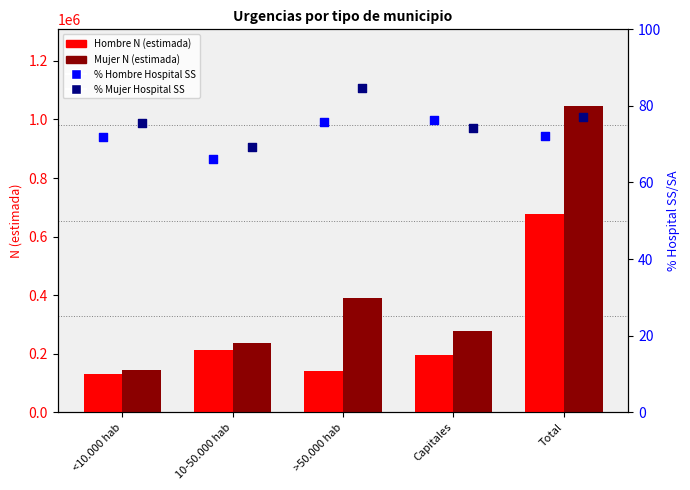

At how many categories does at least one series exceed 638023?

1